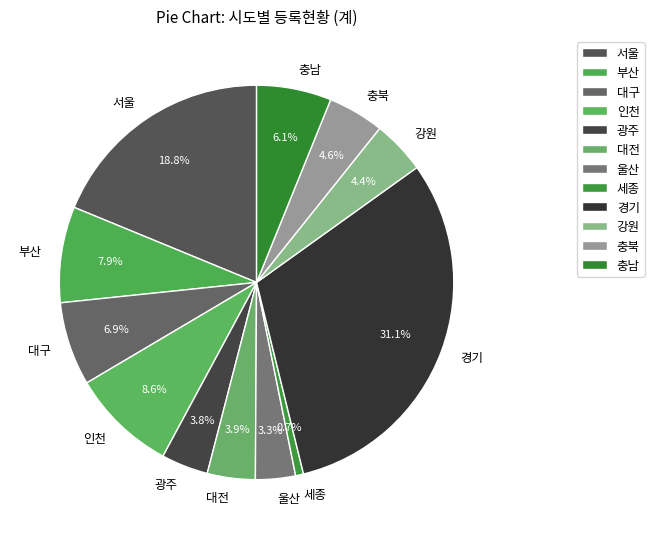

True or false: 광주 accounts for 4% of the total.

True